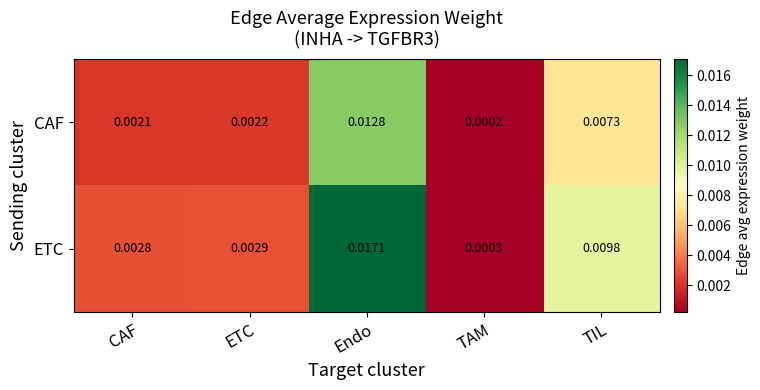

At which label is ETC closest to 0?

TAM